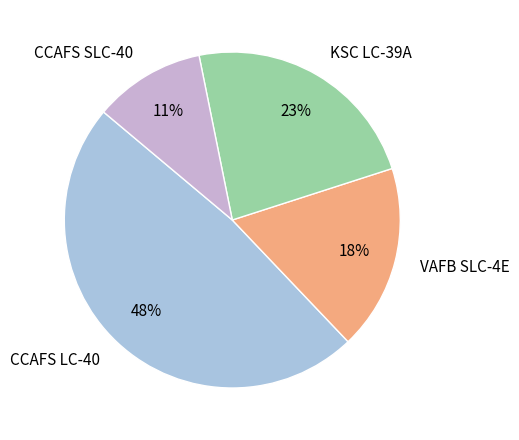

Does CCAFS SLC-40 represent more than half of the total?

No